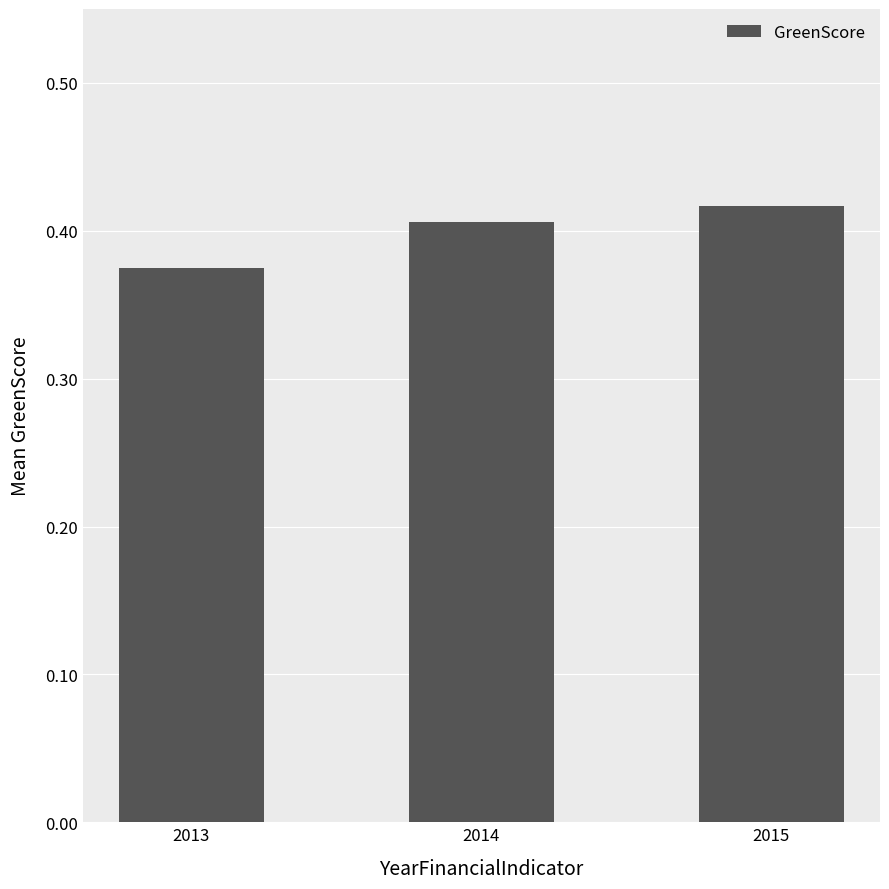

Does the chart contain stacked bars?

No